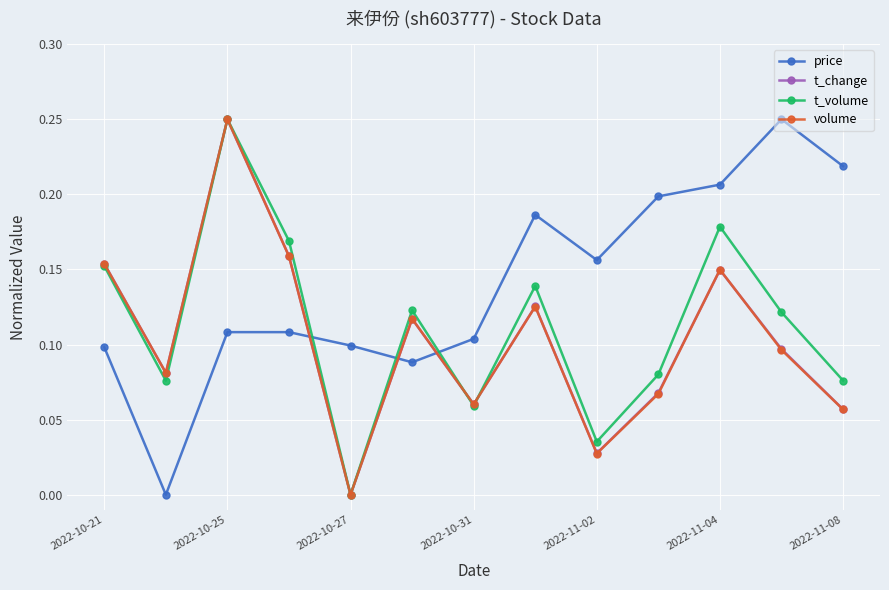

How many data points in volume are above 0?

12